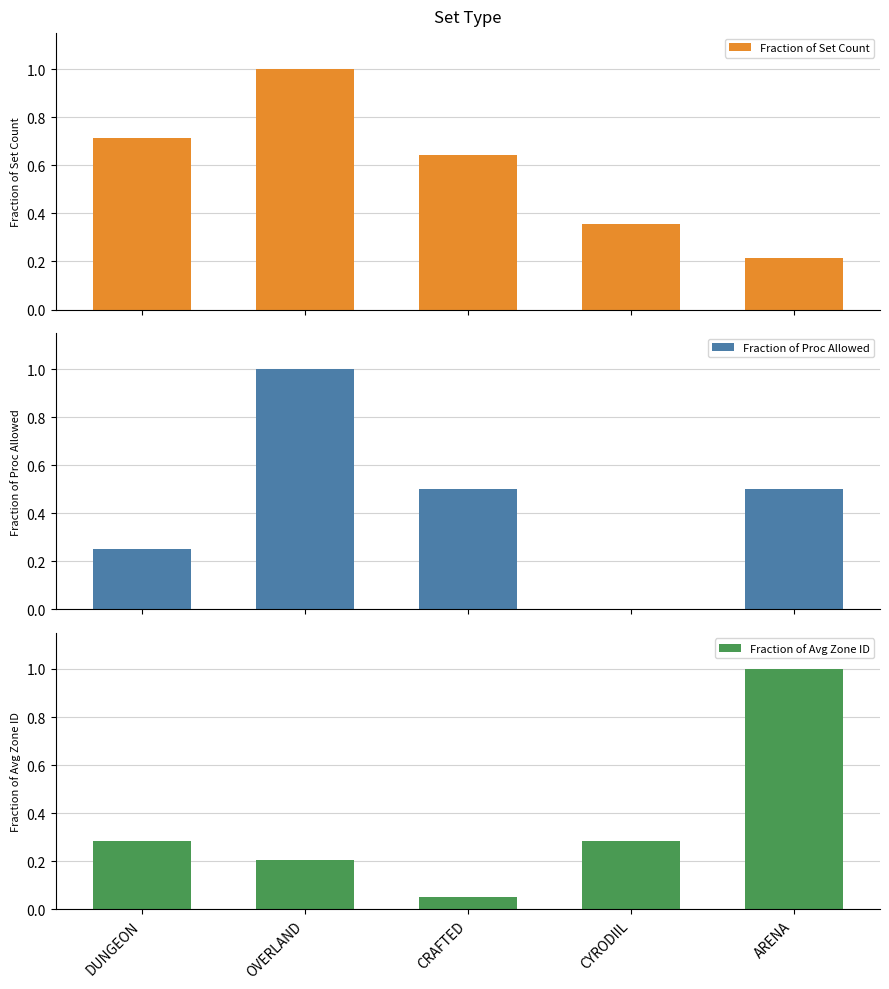

What is the greatest value displayed?

1.0